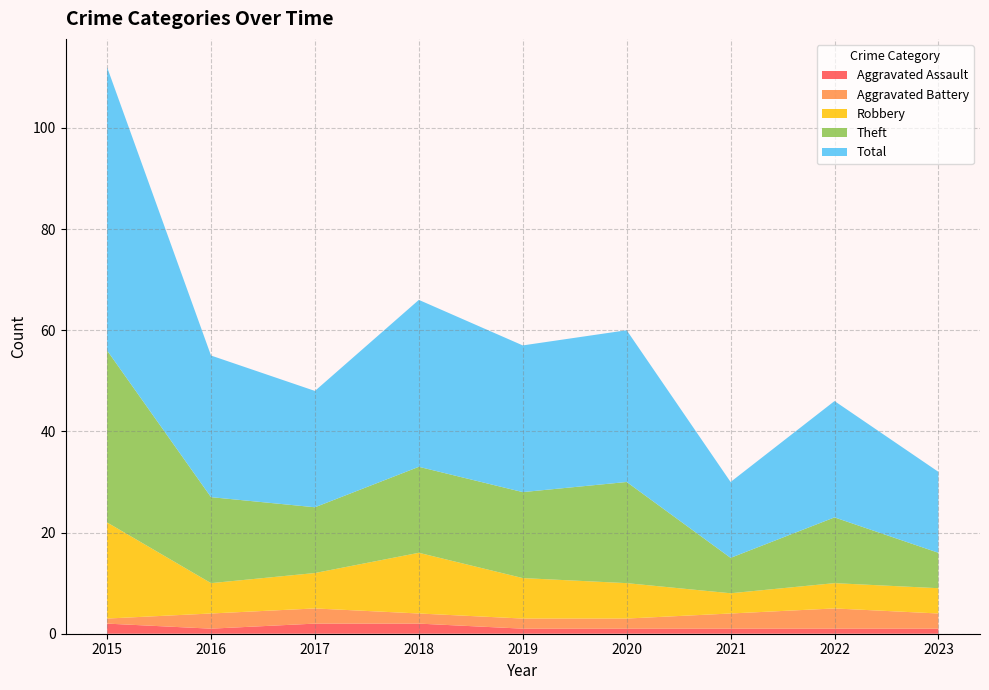

Reading left to right, list all the values displayed in this chart.

Aggravated Assault: 2015=2	2016=1	2017=2	2018=2	2019=1	2020=1	2021=1	2022=1	2023=1
Aggravated Battery: 2015=1	2016=3	2017=3	2018=2	2019=2	2020=2	2021=3	2022=4	2023=3
Robbery: 2015=19	2016=6	2017=7	2018=12	2019=8	2020=7	2021=4	2022=5	2023=5
Theft: 2015=34	2016=17	2017=13	2018=17	2019=17	2020=20	2021=7	2022=13	2023=7
Total: 2015=56	2016=28	2017=23	2018=33	2019=29	2020=30	2021=15	2022=23	2023=16